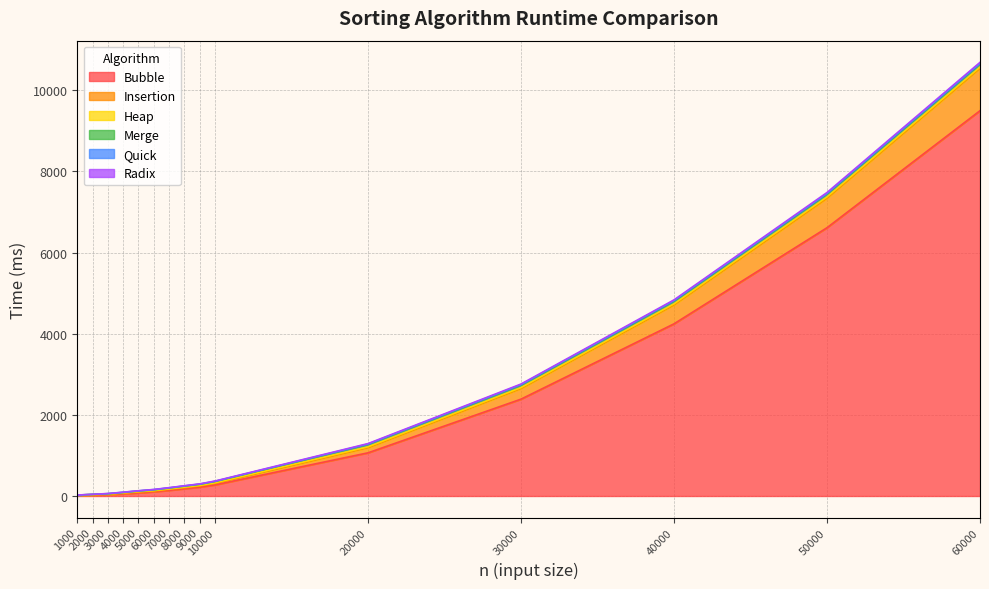

Rank the series at 60000 from lowest to highest value.

Quick, Radix, Heap, Merge, Insertion, Bubble